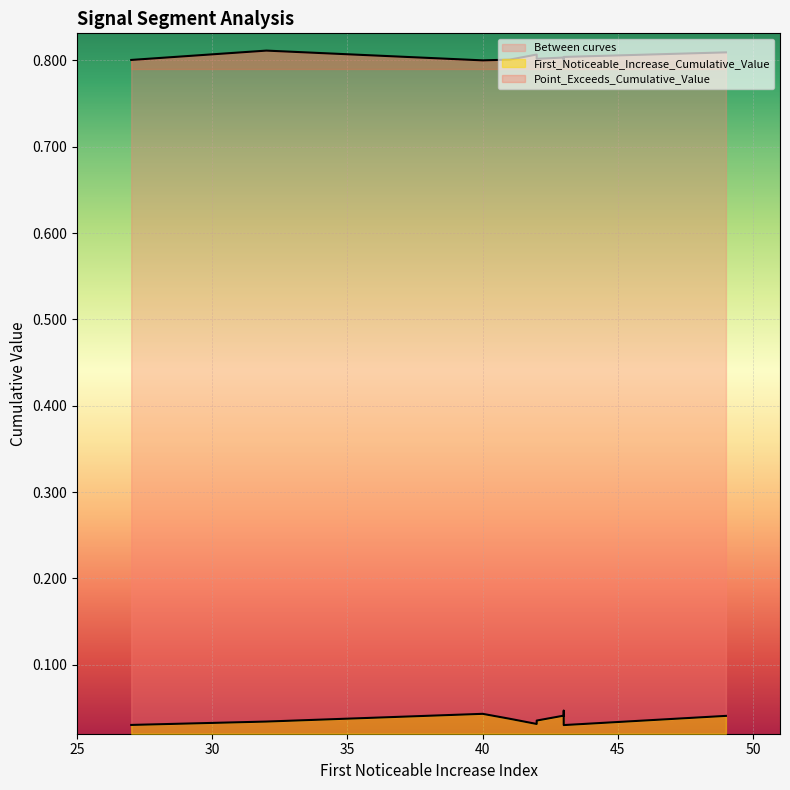

At which category is the sum across all series the highest?

49